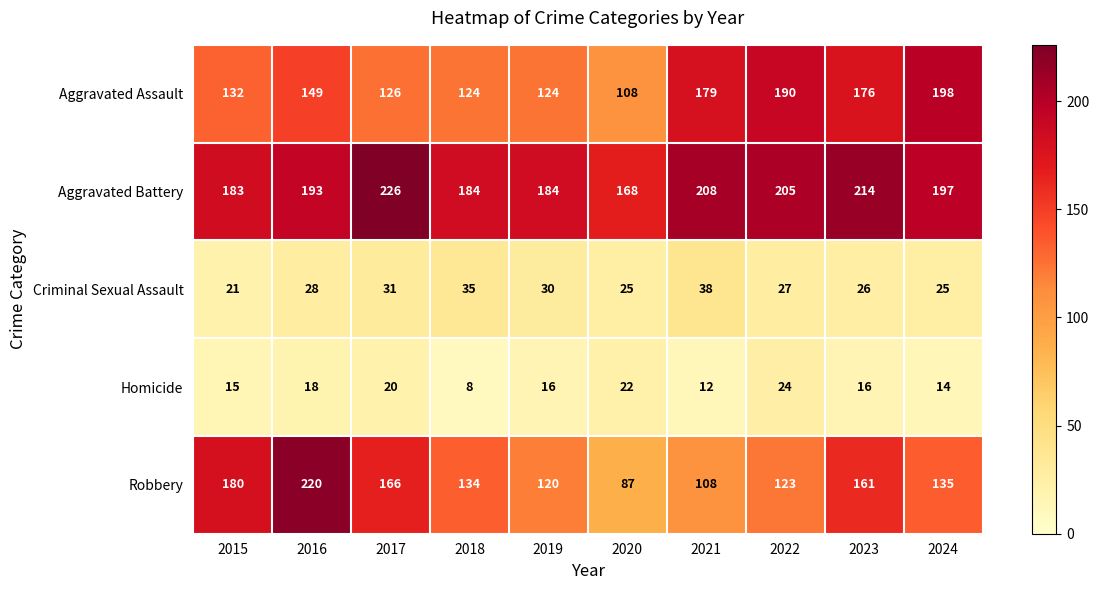

At which label does Robbery first exceed 135?

2015